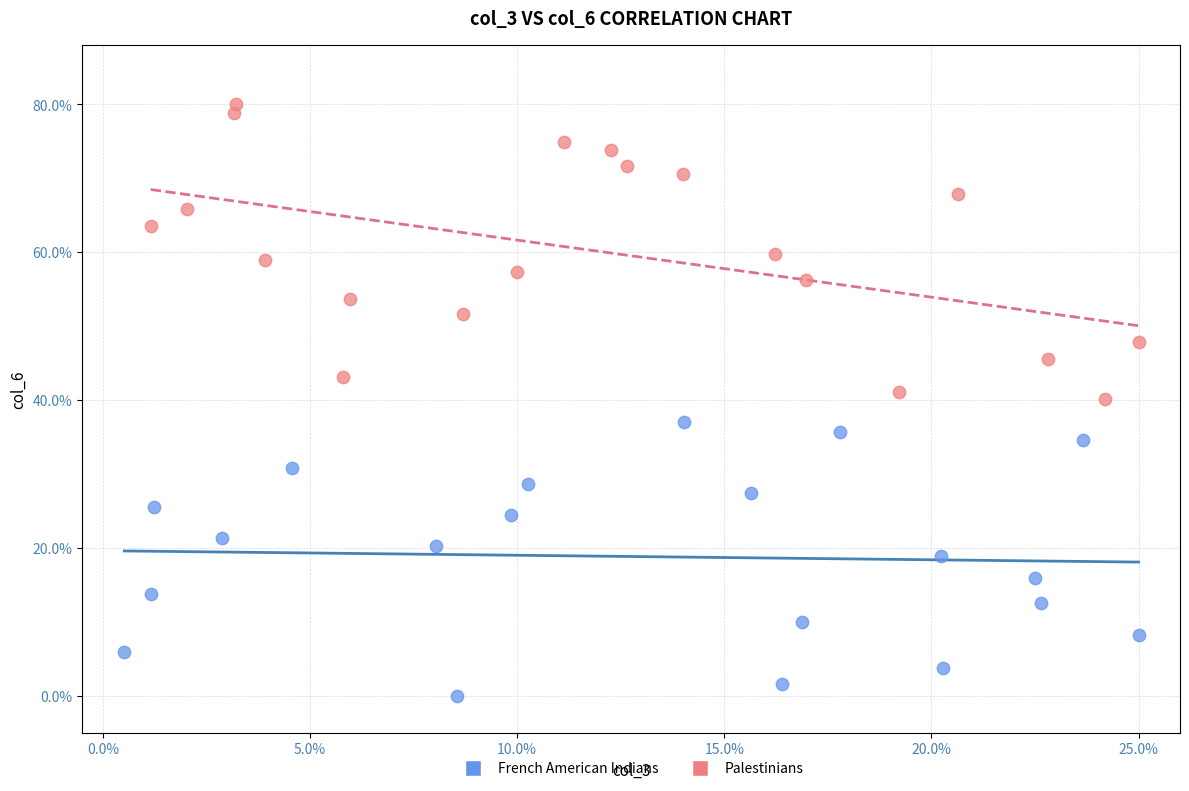

Which series contains the highest Y value?

Palestinians